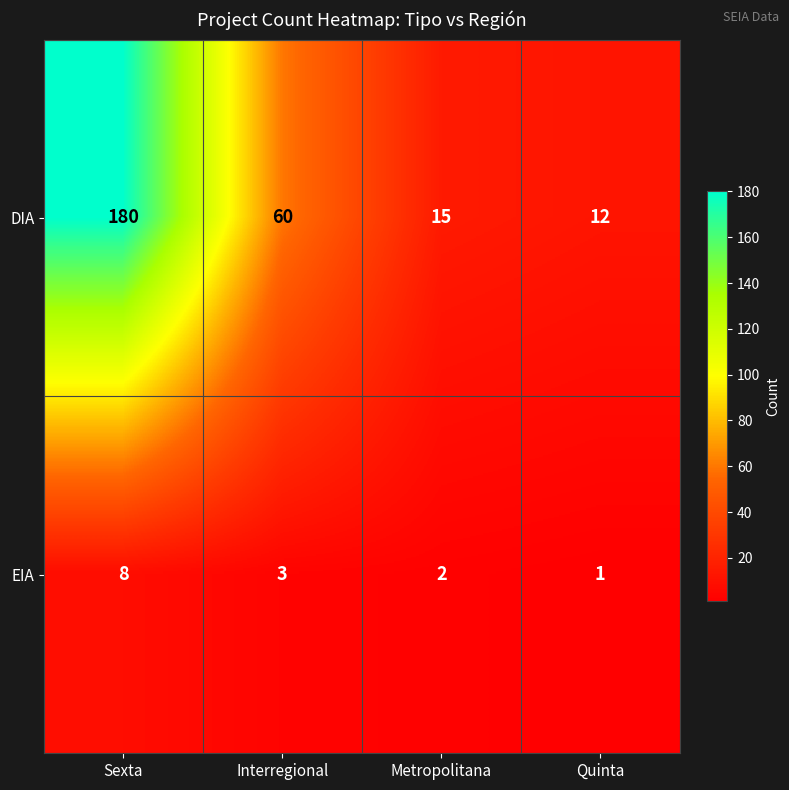

Reading left to right, list all the values displayed in this chart.

DIA: Sexta=180	Interregional=60	Metropolitana=15	Quinta=12
EIA: Sexta=8	Interregional=3	Metropolitana=2	Quinta=1